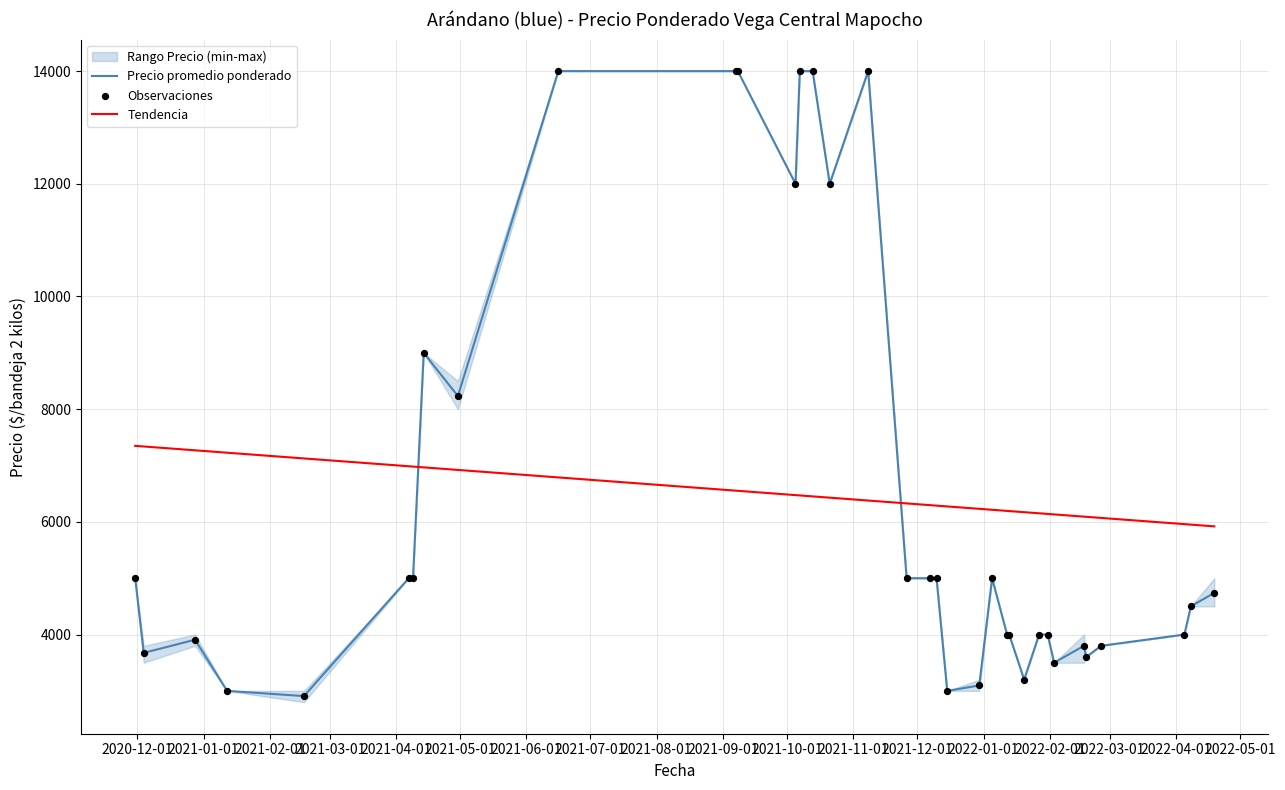

After their last crossing, which series has the higher values: Tendencia or Precio promedio ponderado?

Tendencia